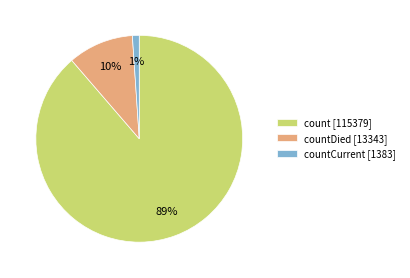

Which slice is the smallest?

countCurrent [1383]